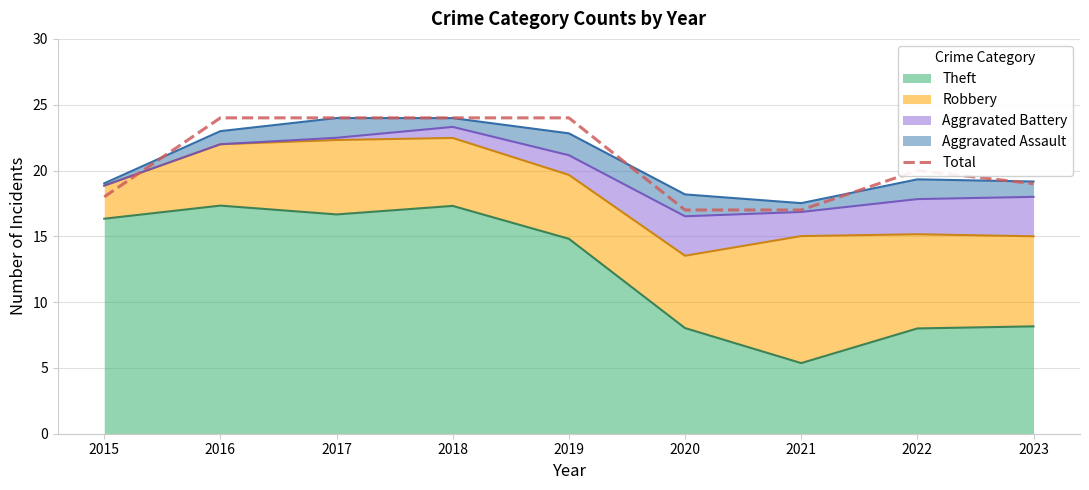

At which label is the value closest to 20?

2022